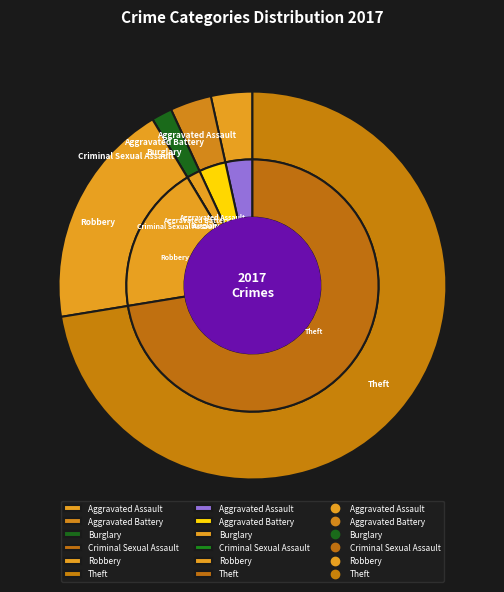

True or false: Aggravated Battery accounts for 1% of the total.

False